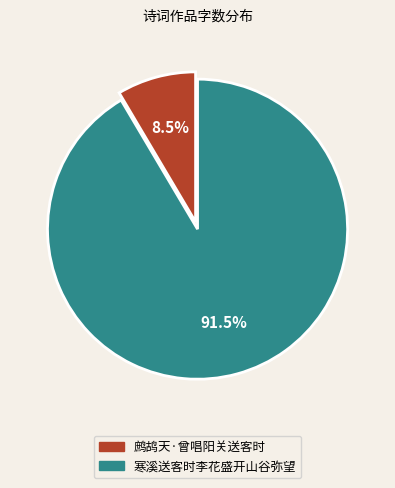

Does any single category account for the majority?

Yes